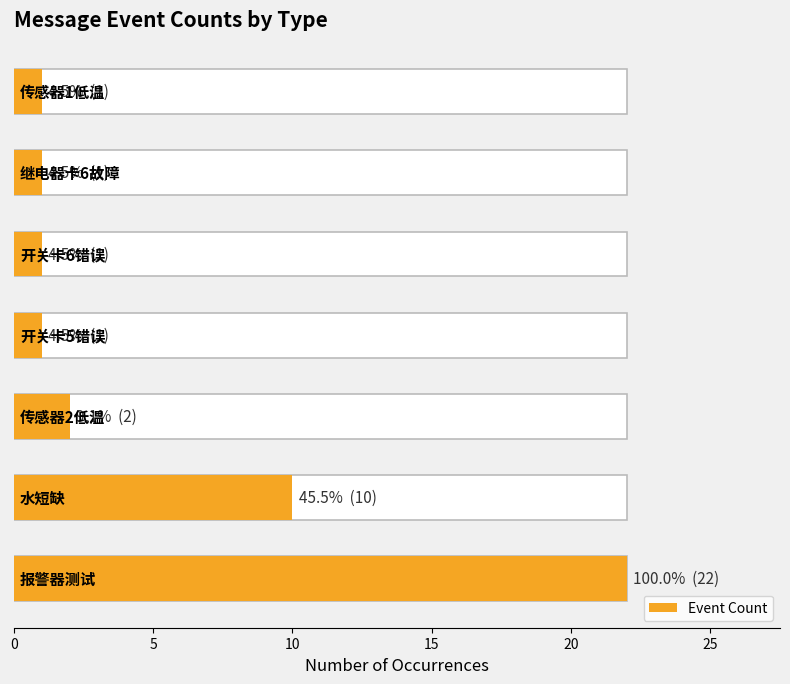

What is the difference between the values at 20 and 0?

21